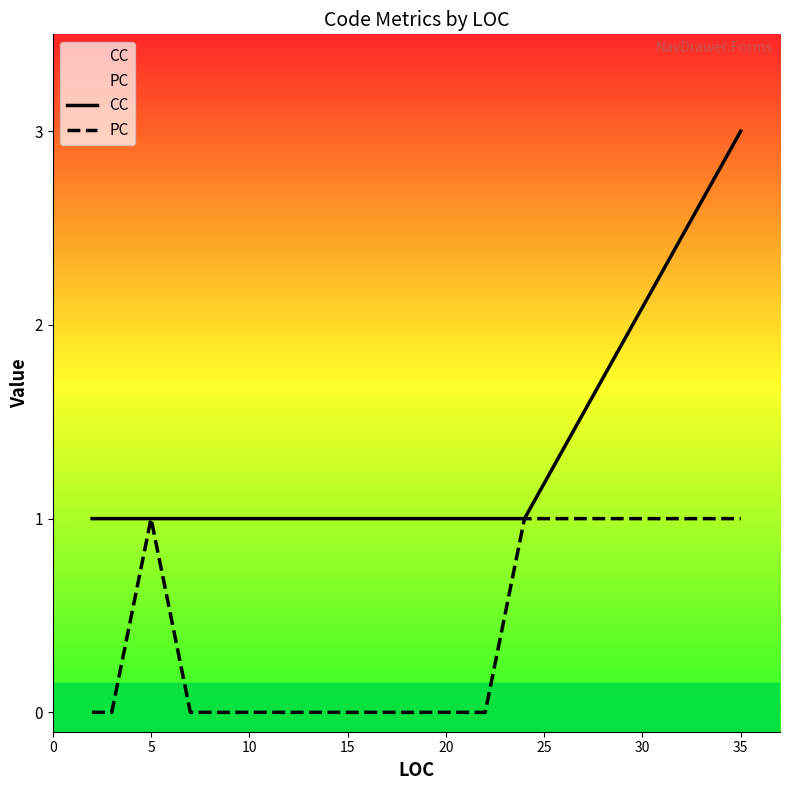

At how many categories does at least one series exceed 2?

1